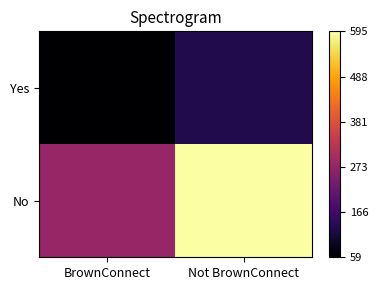

How many series are shown in this chart?

2